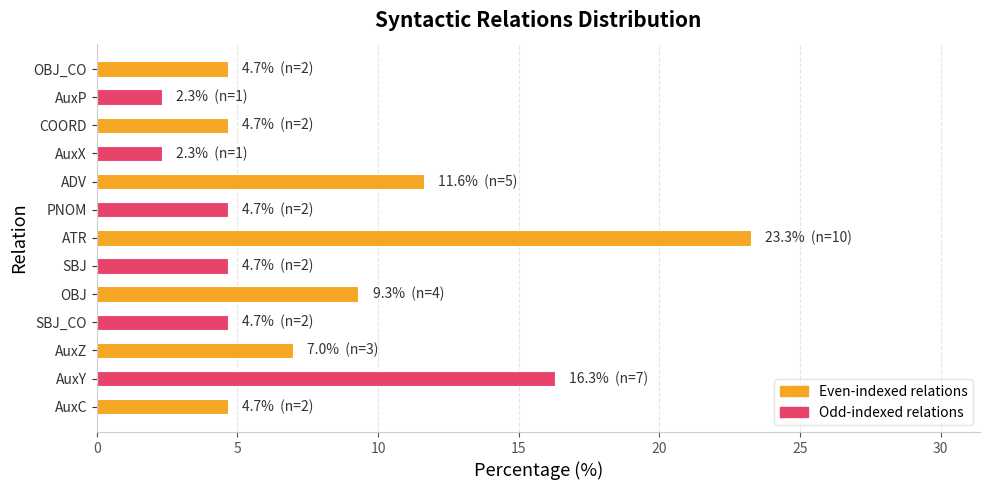

The chart shows a value of 7.0 at AuxZ. True or false?

True